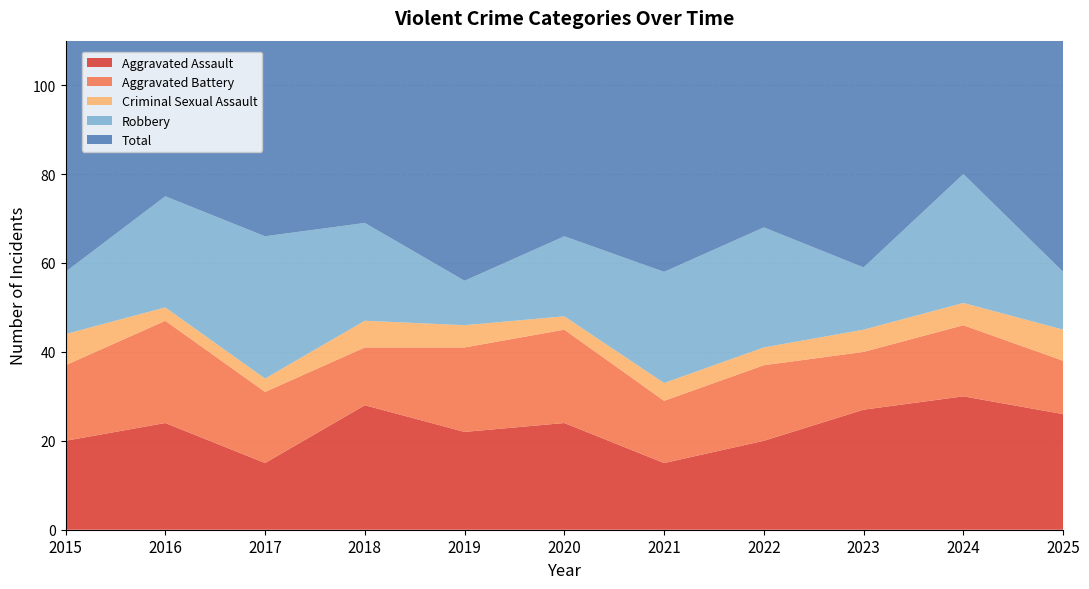

How many data points does each series have?

11